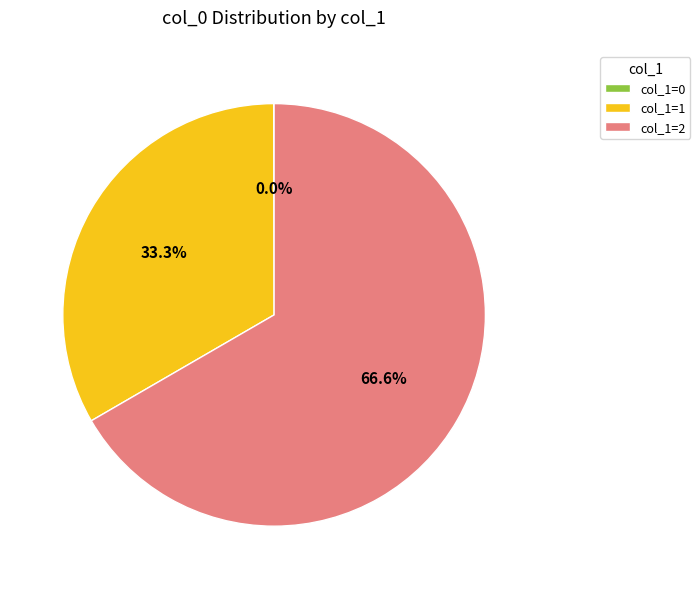

Is col_1=1 the majority of the pie?

No